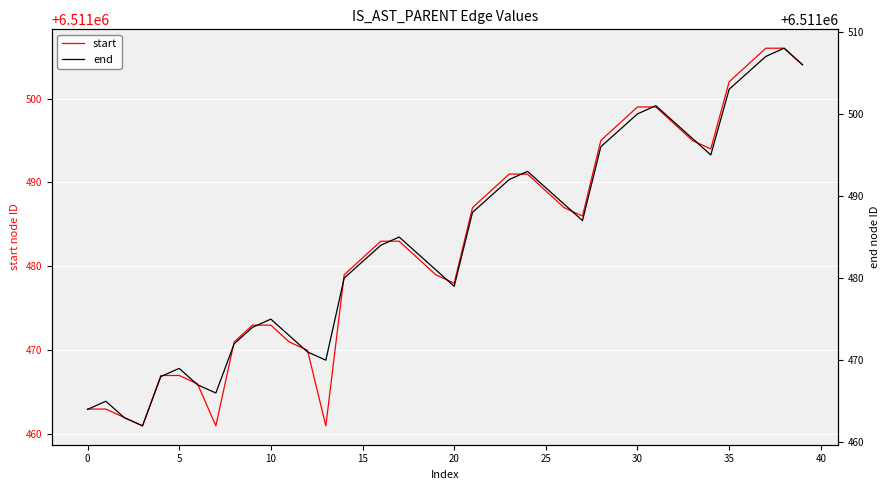

True or false: start and end intersect in this chart.

False